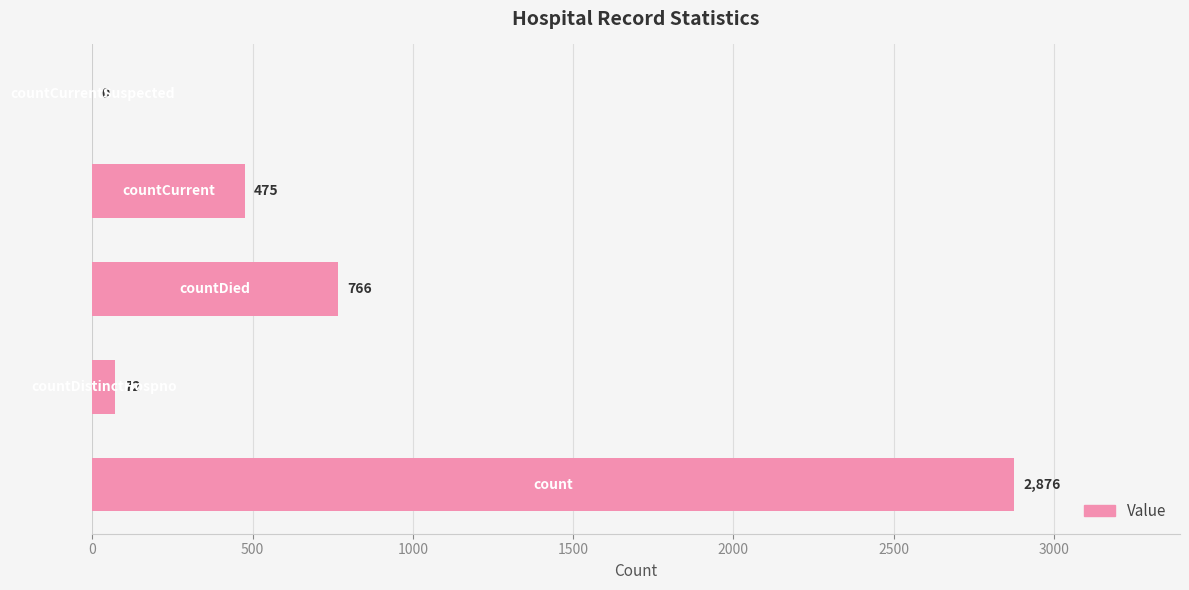

Are the bars grouped side by side (vs. stacked)?

No